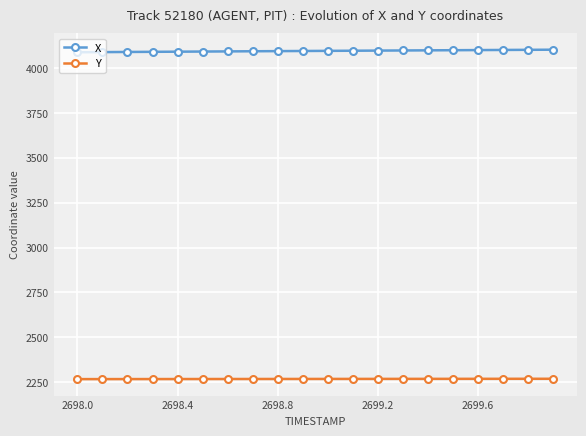

What is the average value of the X series?

4095.6